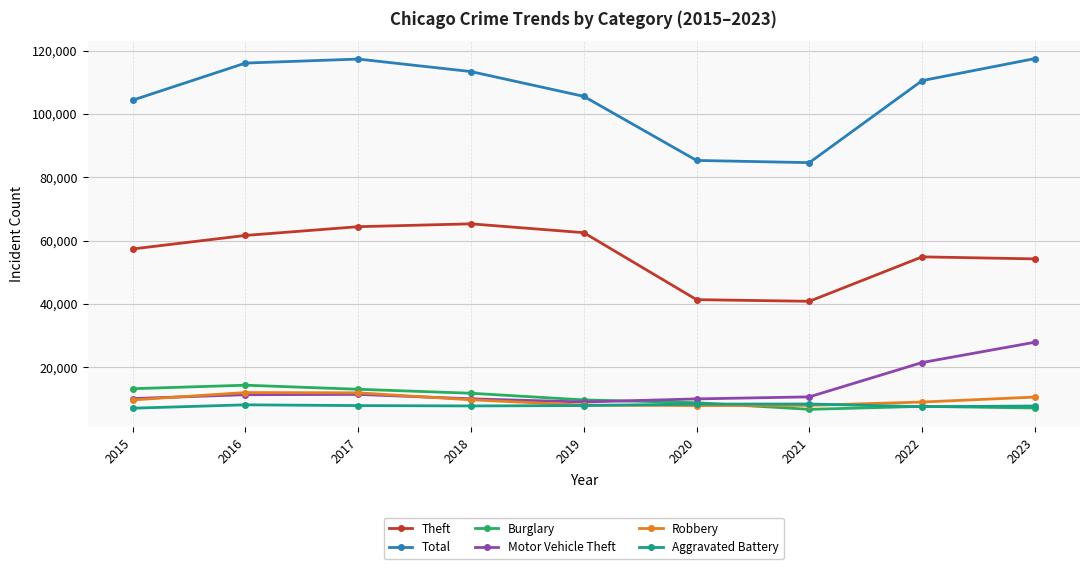

True or false: Total and Burglary intersect in this chart.

False